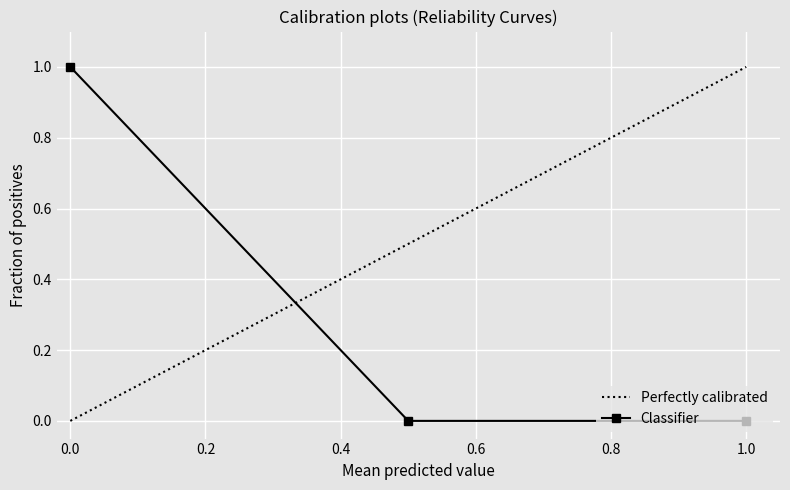

What is the change in value from 0 to 2?

-1